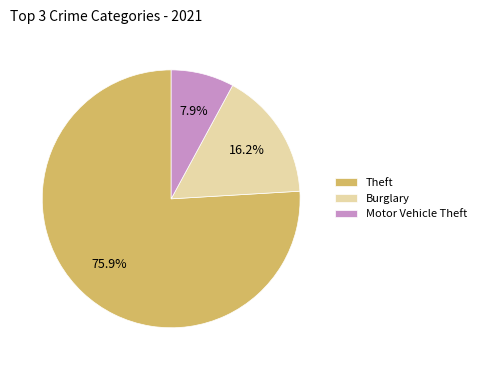

Combined, what portion of the pie is Theft and Motor Vehicle Theft?

83.8%